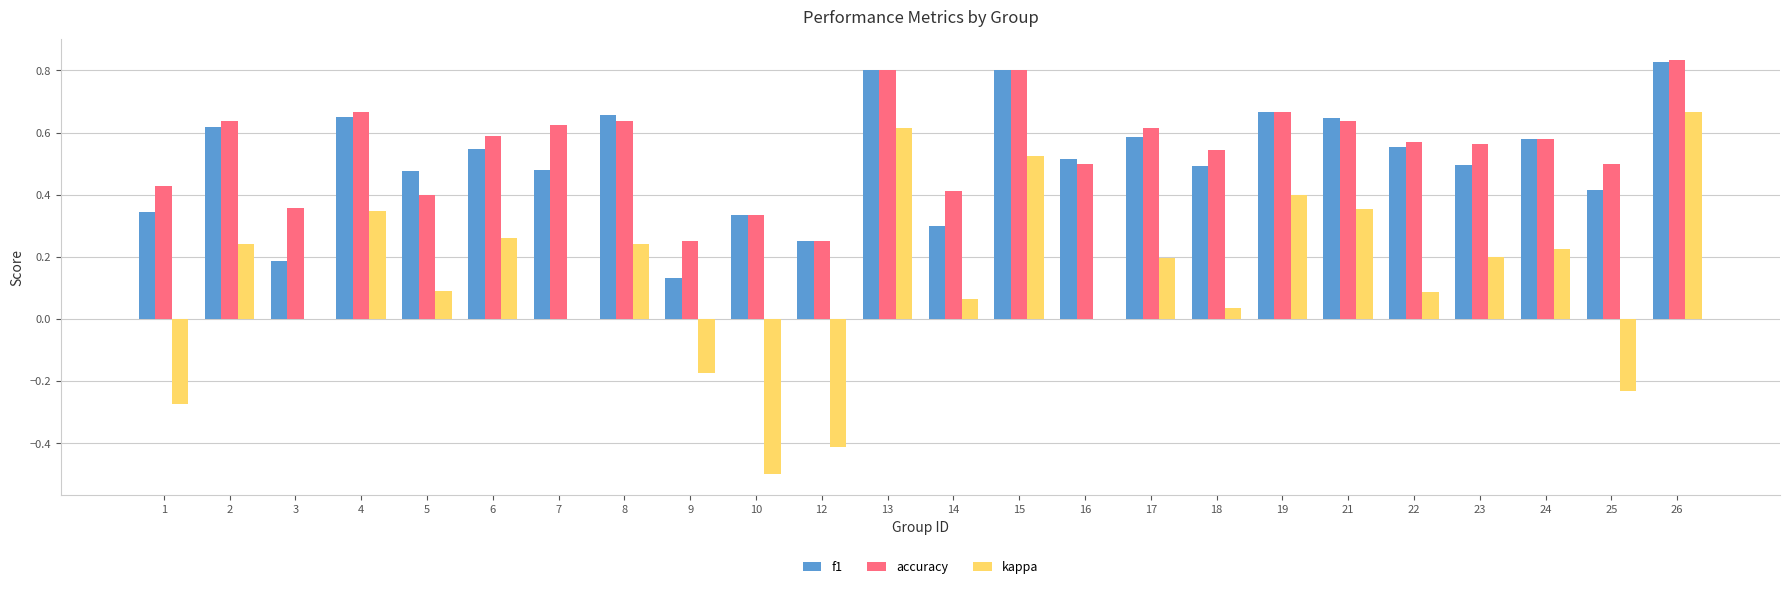

The value of accuracy at 5 is 0.6. True or false?

False